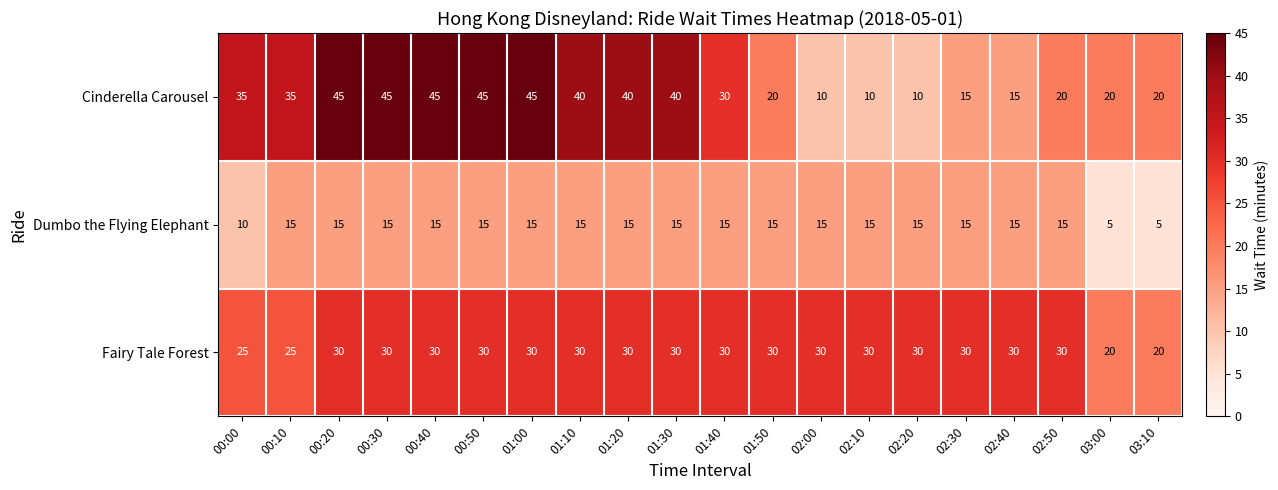

Rank the series at 02:20 from lowest to highest value.

Cinderella Carousel, Dumbo the Flying Elephant, Fairy Tale Forest